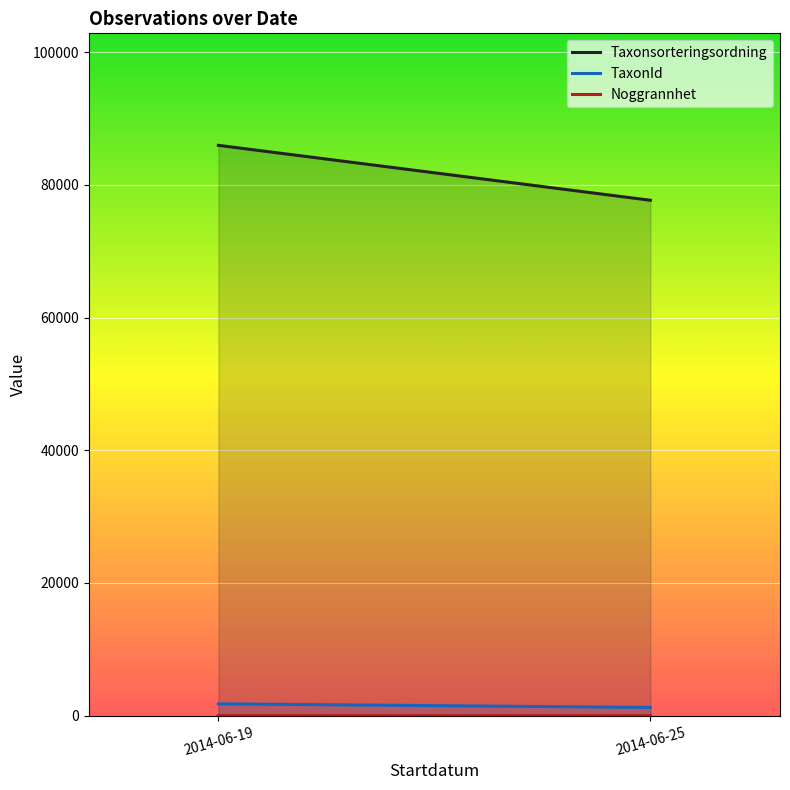

Is it true that TaxonId equals 1792.3 at 2014-06-19?

True